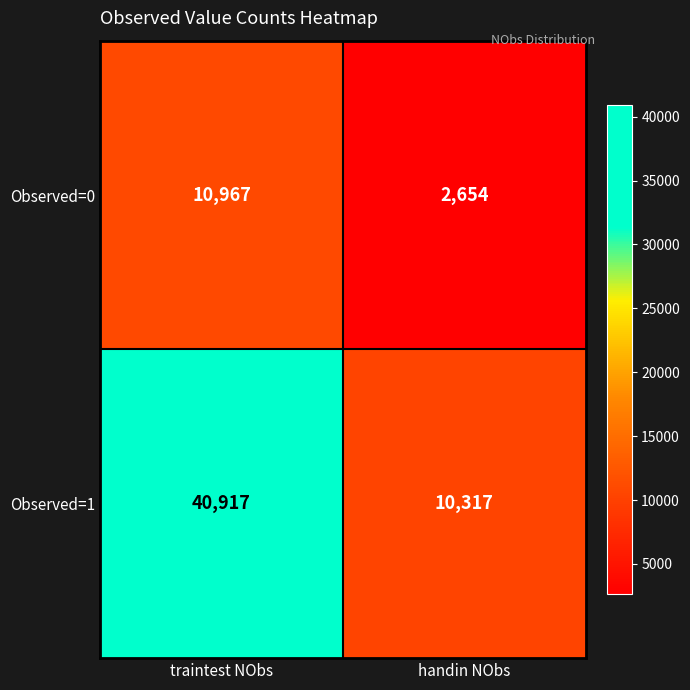

Rank the series by their average value, from lowest to highest.

Observed=0, Observed=1